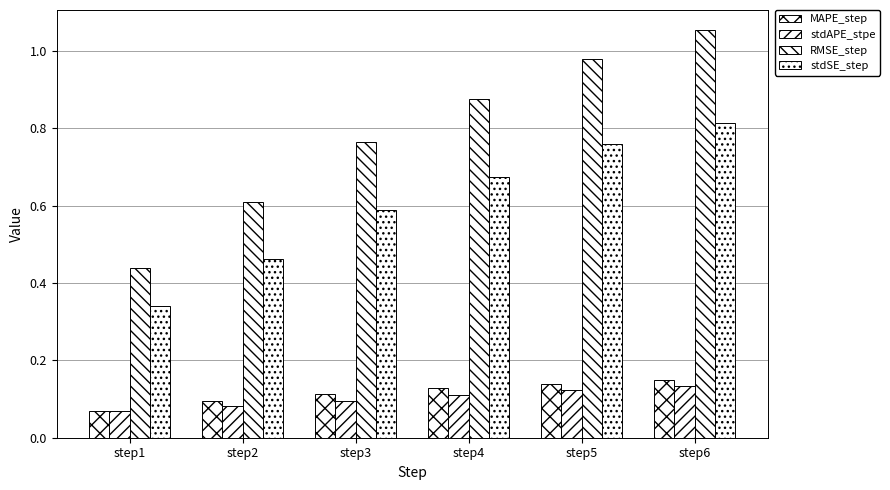

How many data points does each series have?

6